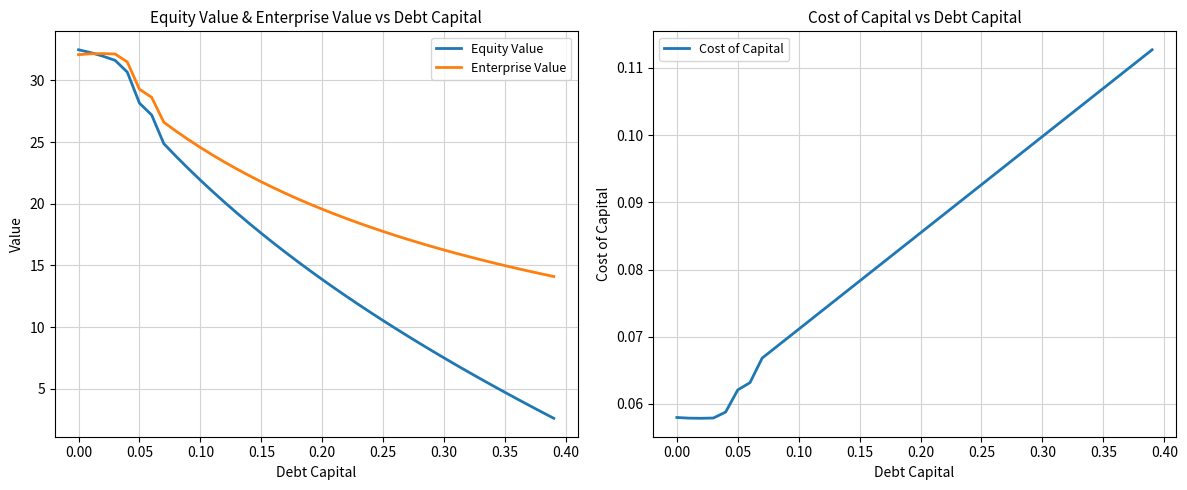

What is the minimum value for Equity Value?

2.6